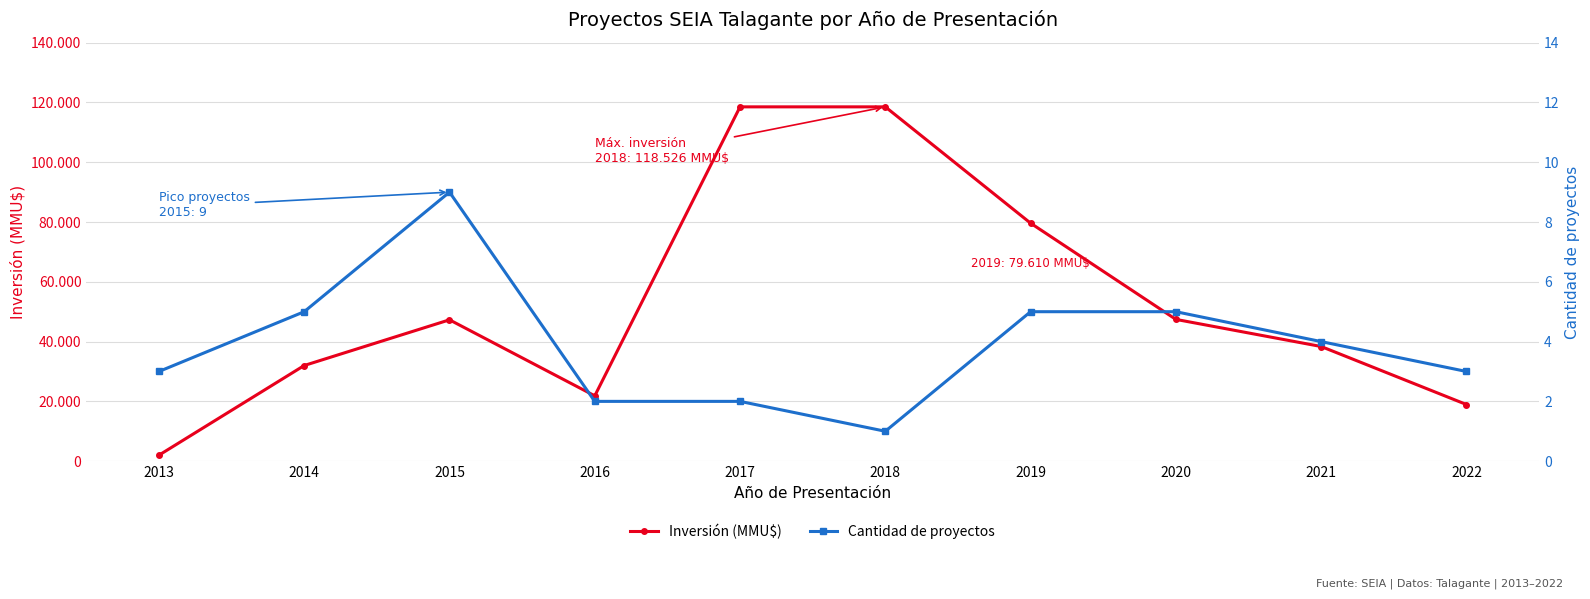

Rank the categories by Inversión (MMU$) value from lowest to highest.

2013, 2022, 2016, 2014, 2021, 2015, 2020, 2019, 2017, 2018